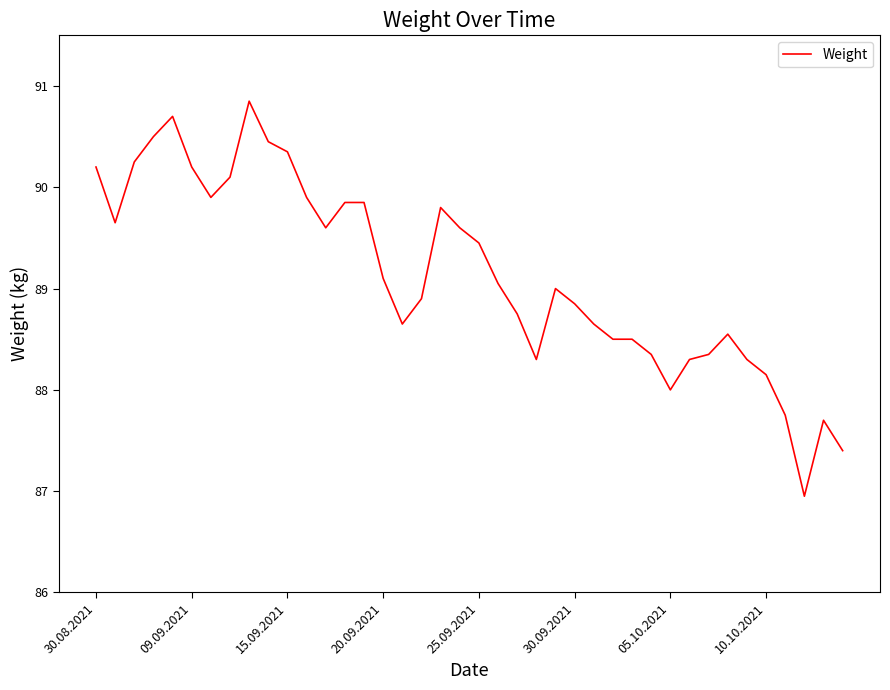

What is the difference between the maximum and minimum values?

3.9